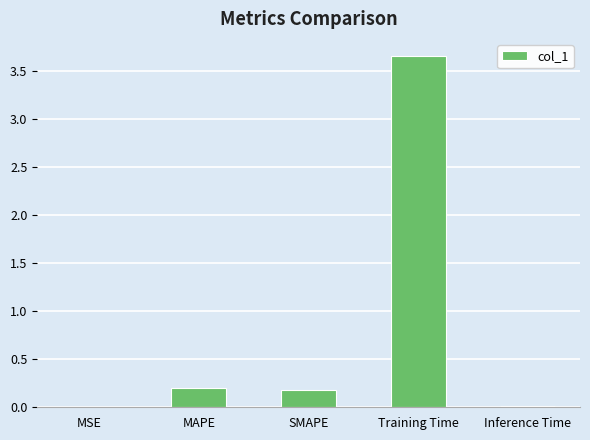

Which has a higher value, Inference Time or SMAPE?

SMAPE